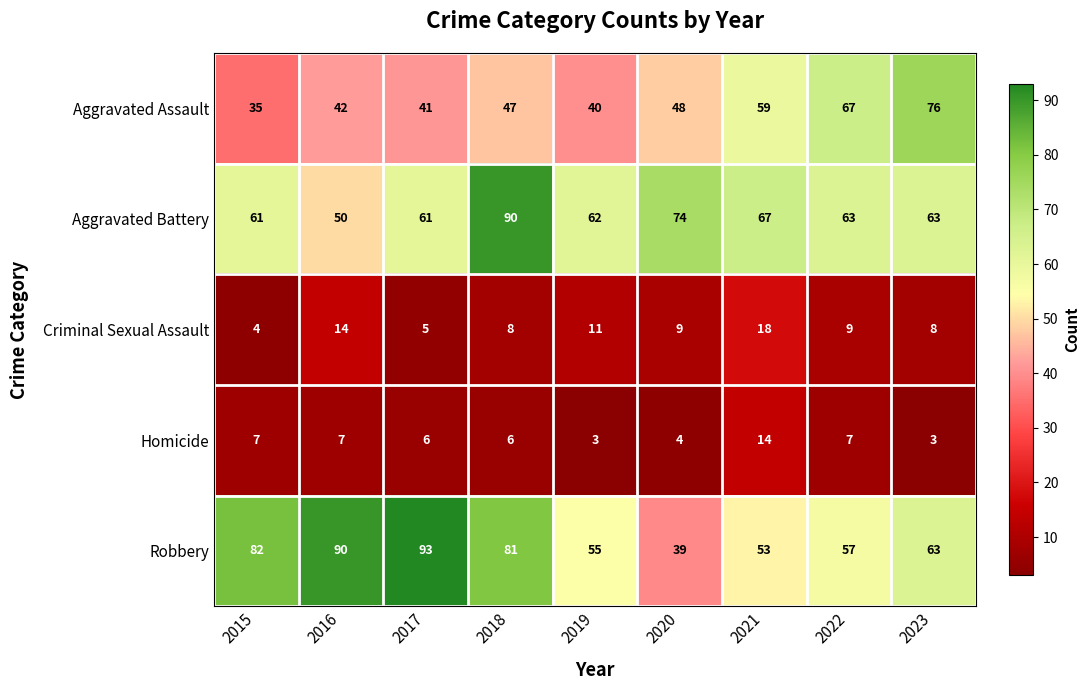

At which category is the sum across all series the highest?

2018